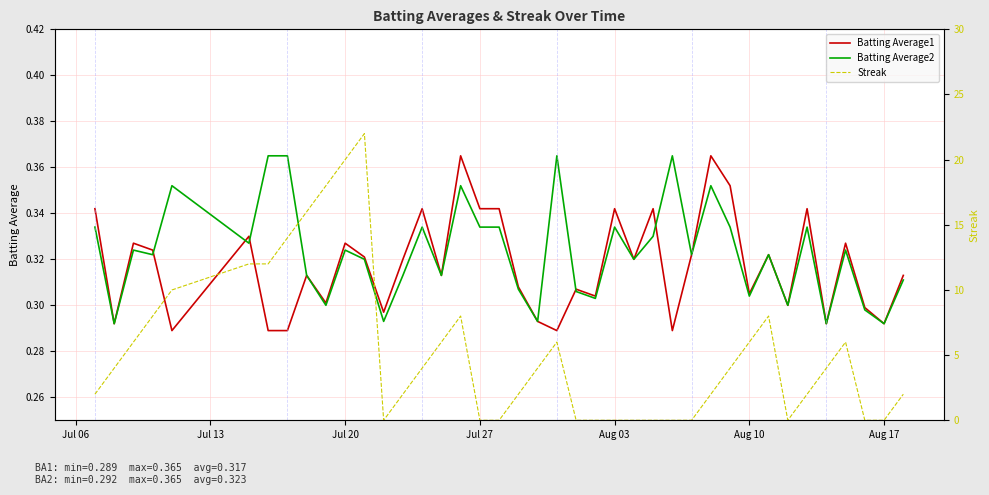

True or false: Streak and Batting Average1 intersect in this chart.

True